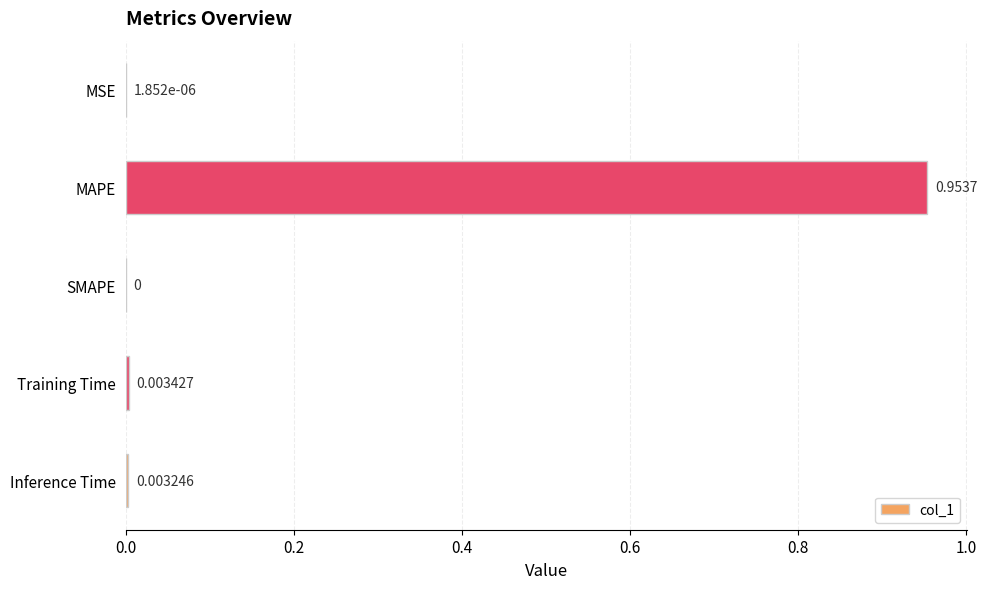

Between MAPE and SMAPE, which is larger?

MAPE